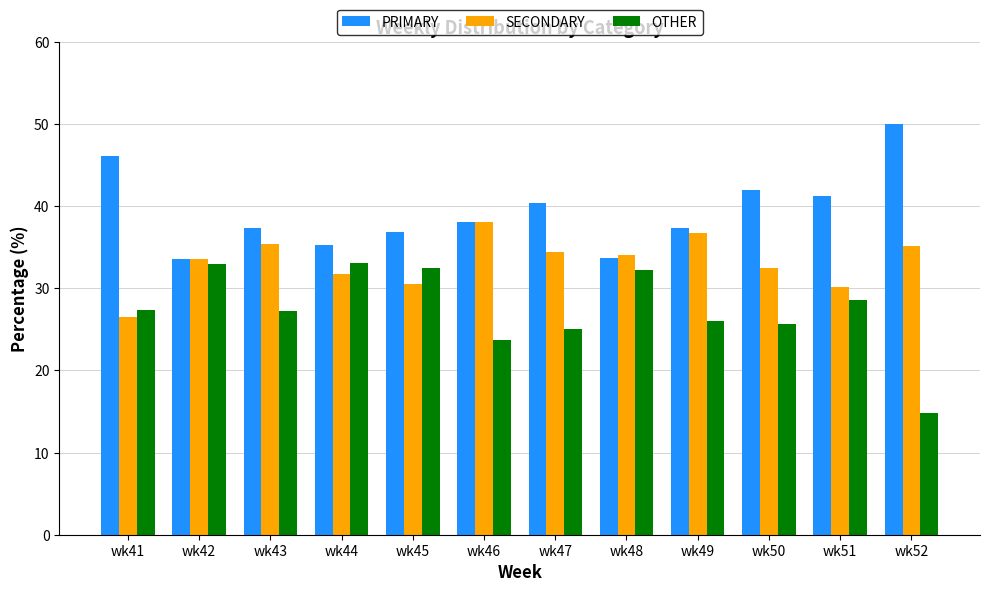

Are the bars horizontal?

No